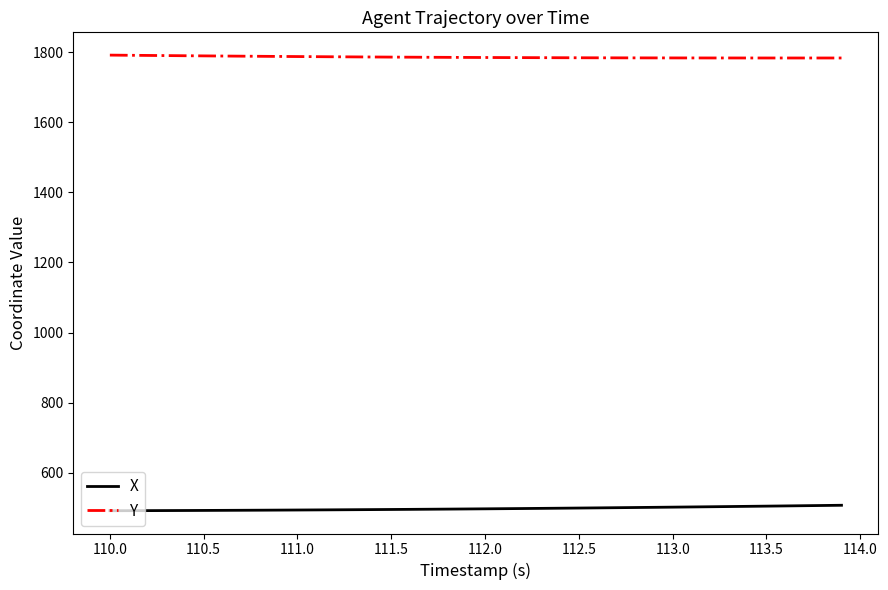

At how many categories does at least one series exceed 1747?

40